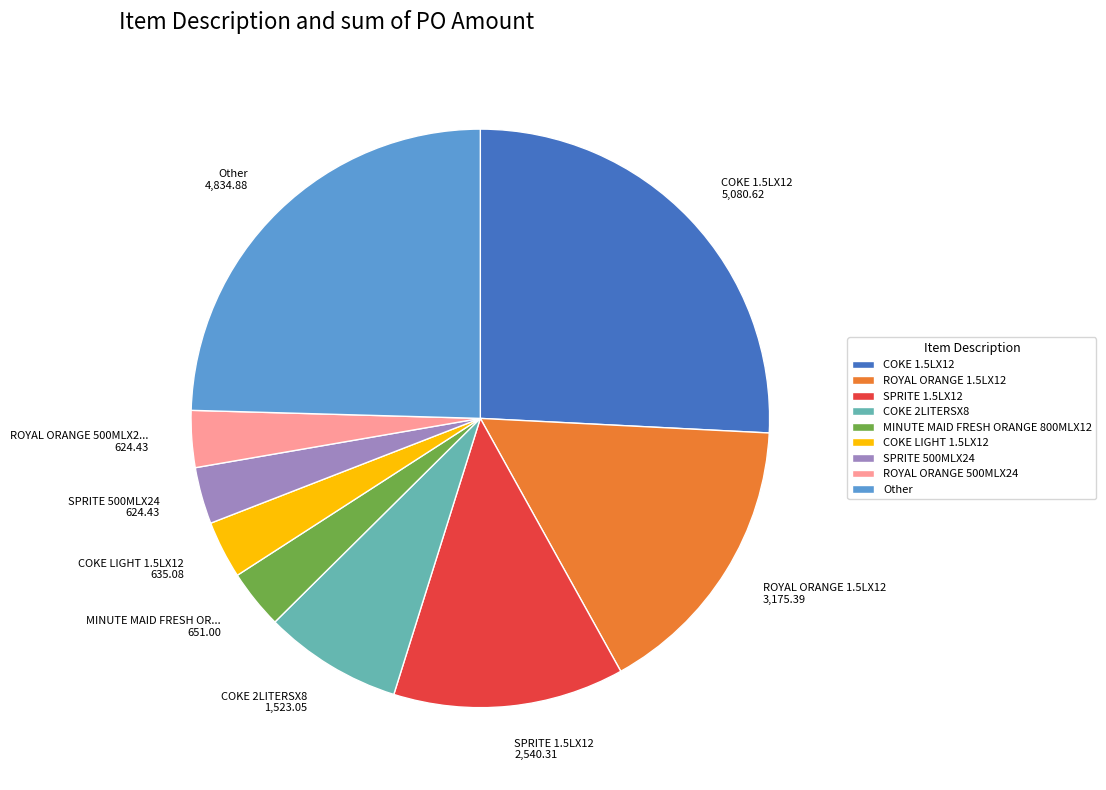

Is there any slice that represents more than half of the pie?

No